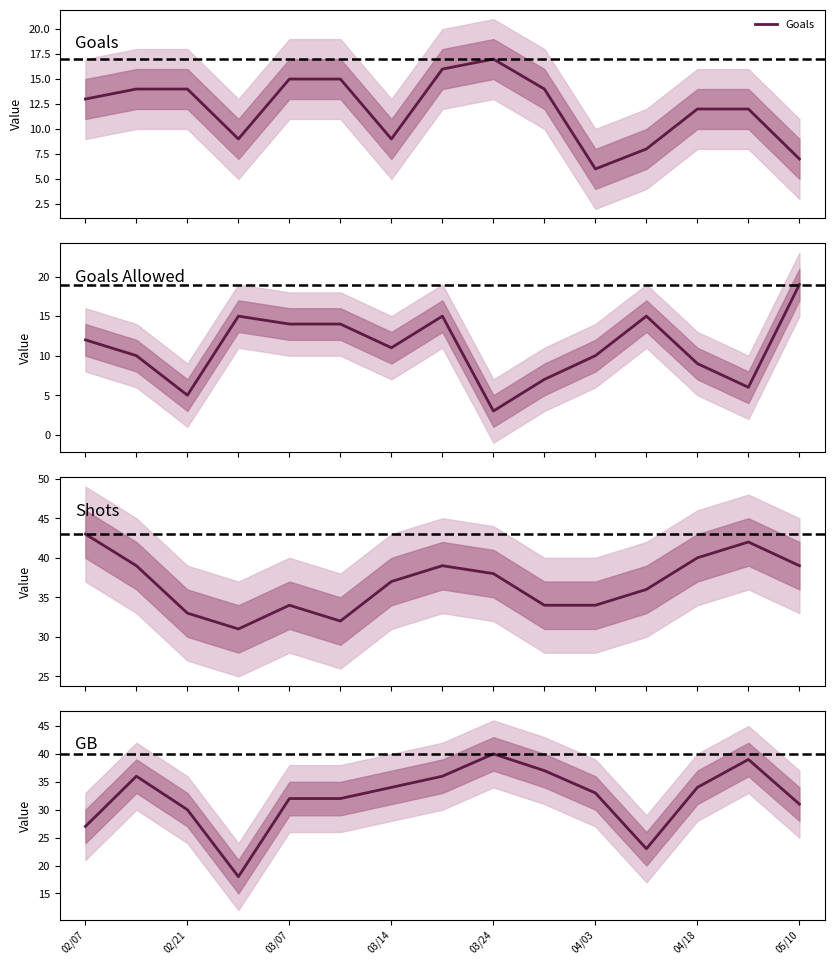

What is the minimum value for Goals?

6